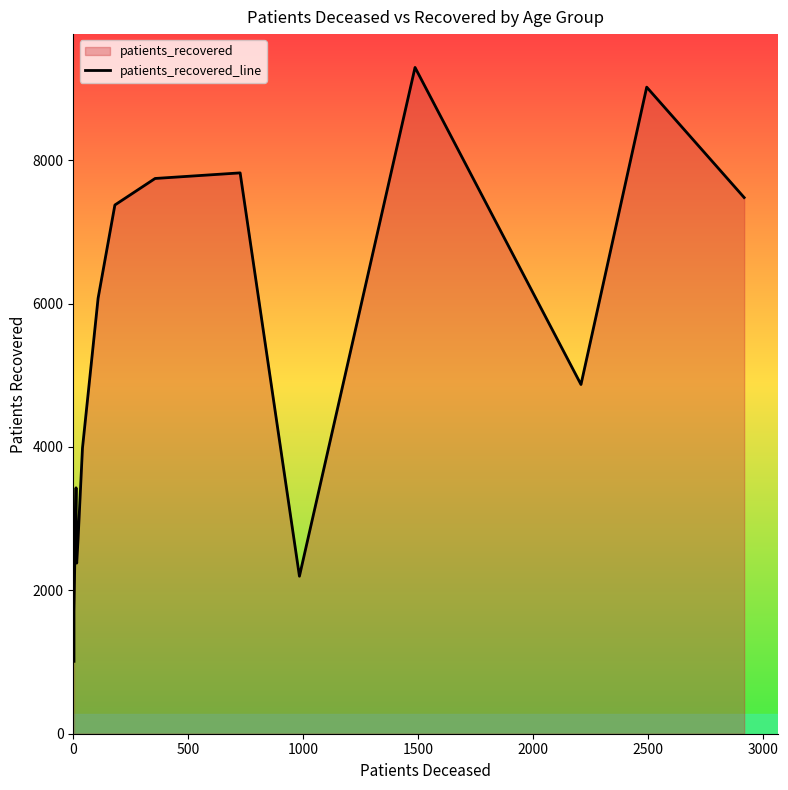

Count the number of values greater than 4871.

7